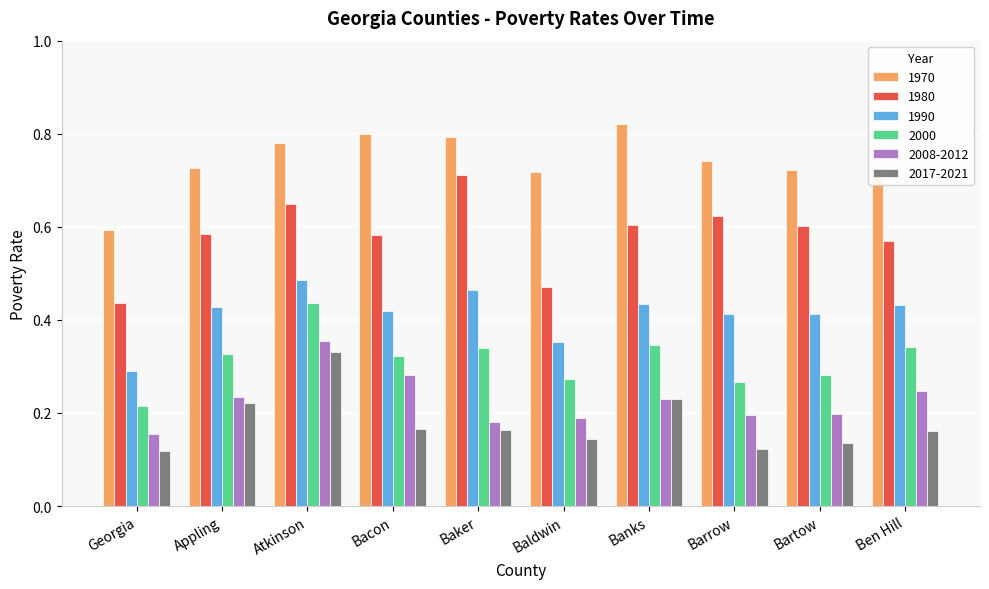

Which category has the lowest value in the 1980 series?

Georgia